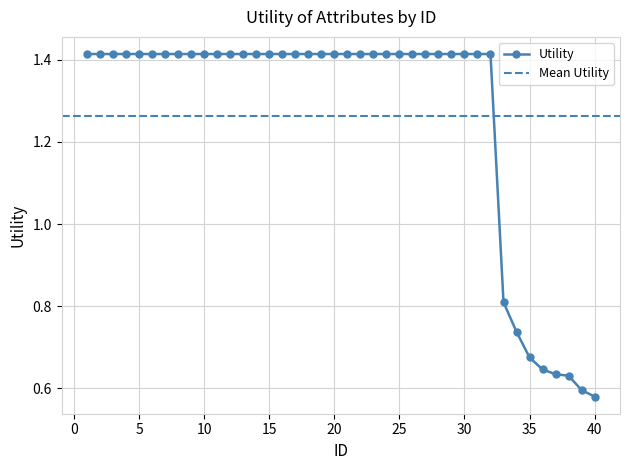

What is the average value?

1.3